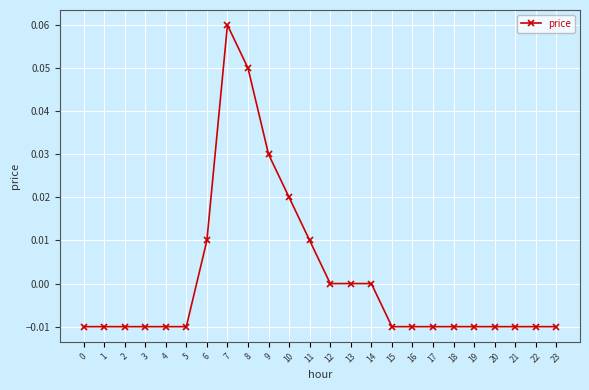

Which label corresponds to the largest value in the chart?

7